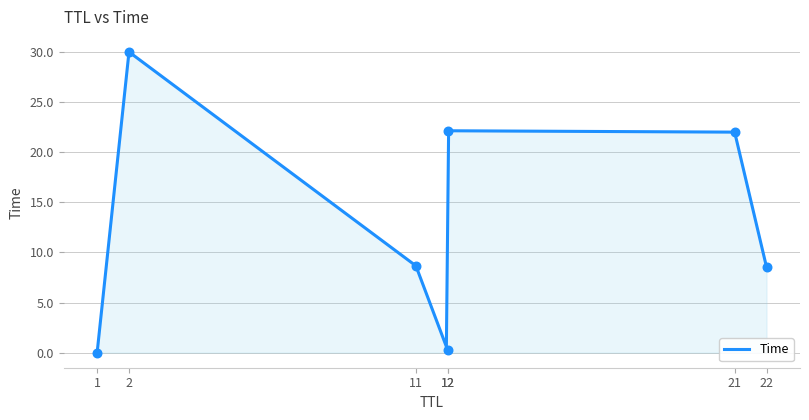

What is the change in value from 22 to 12?

+13.6